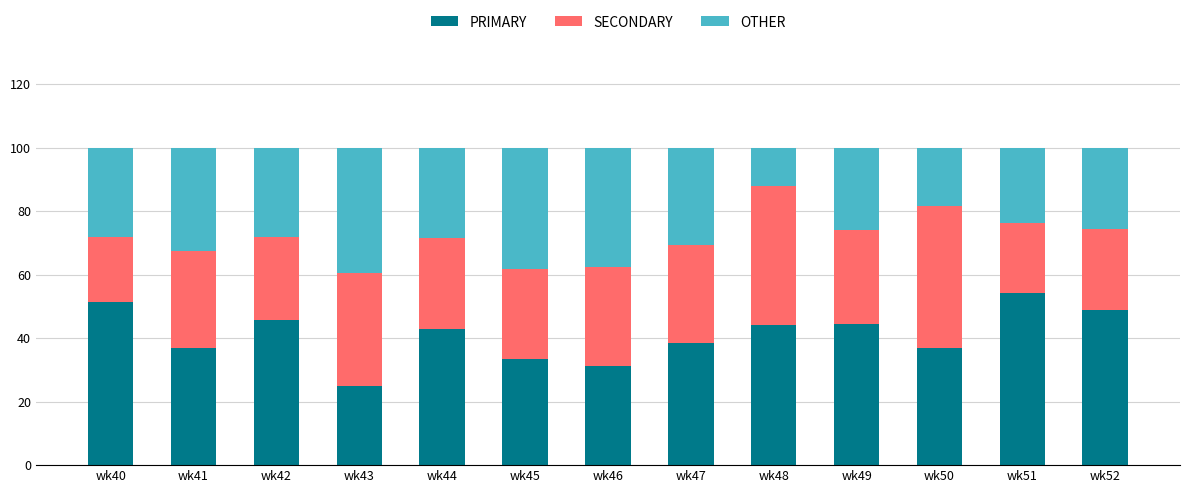

What is the total value across all series at wk45?

100.0